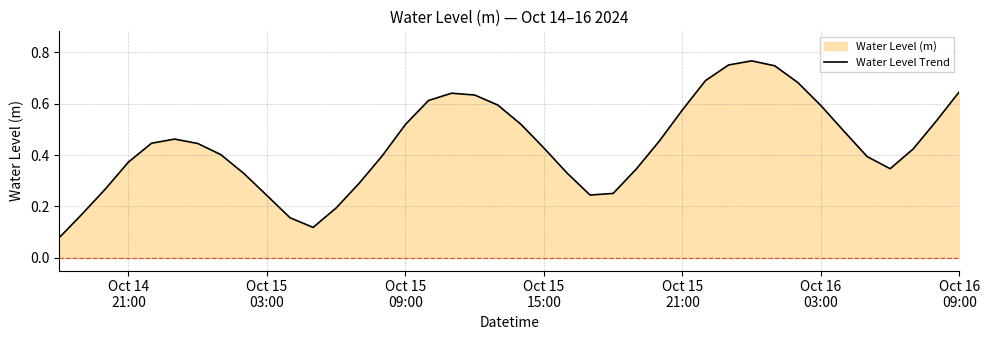

How many points are lower than both their immediate neighbors (excluding endpoints)?

3